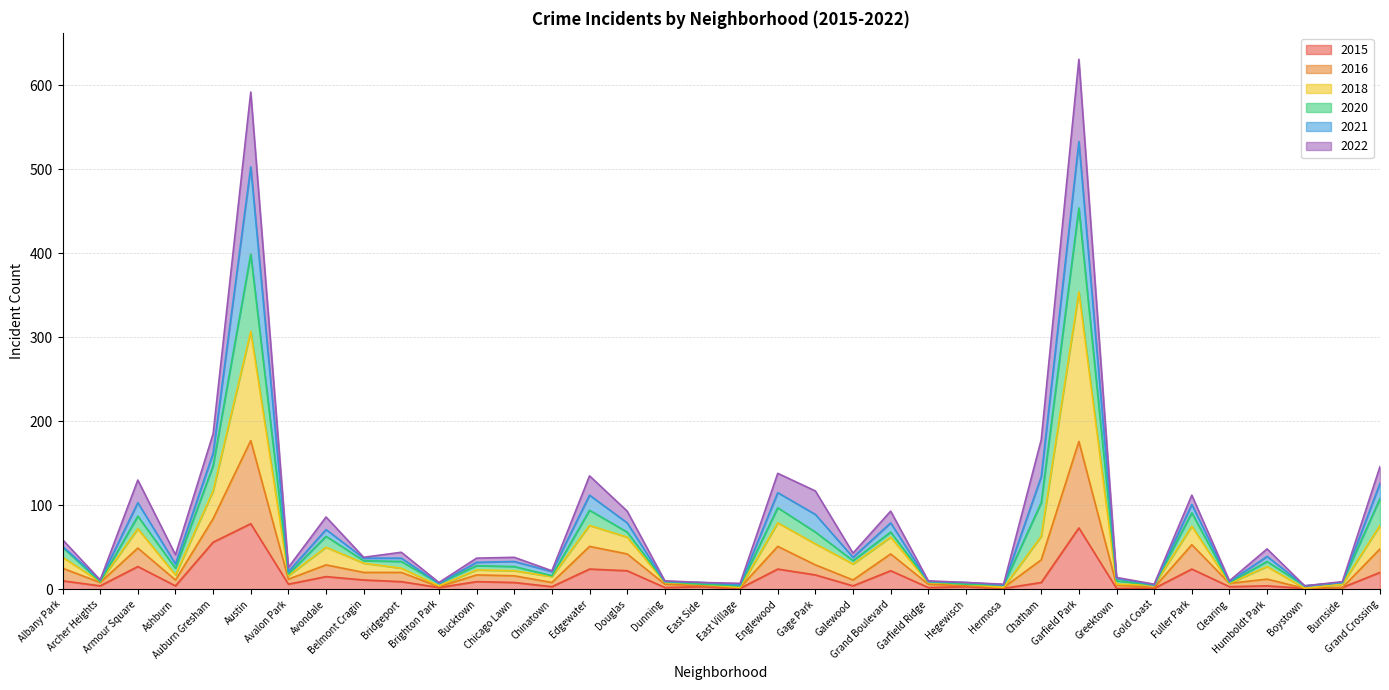

What is the highest value of the 2015 series?

78